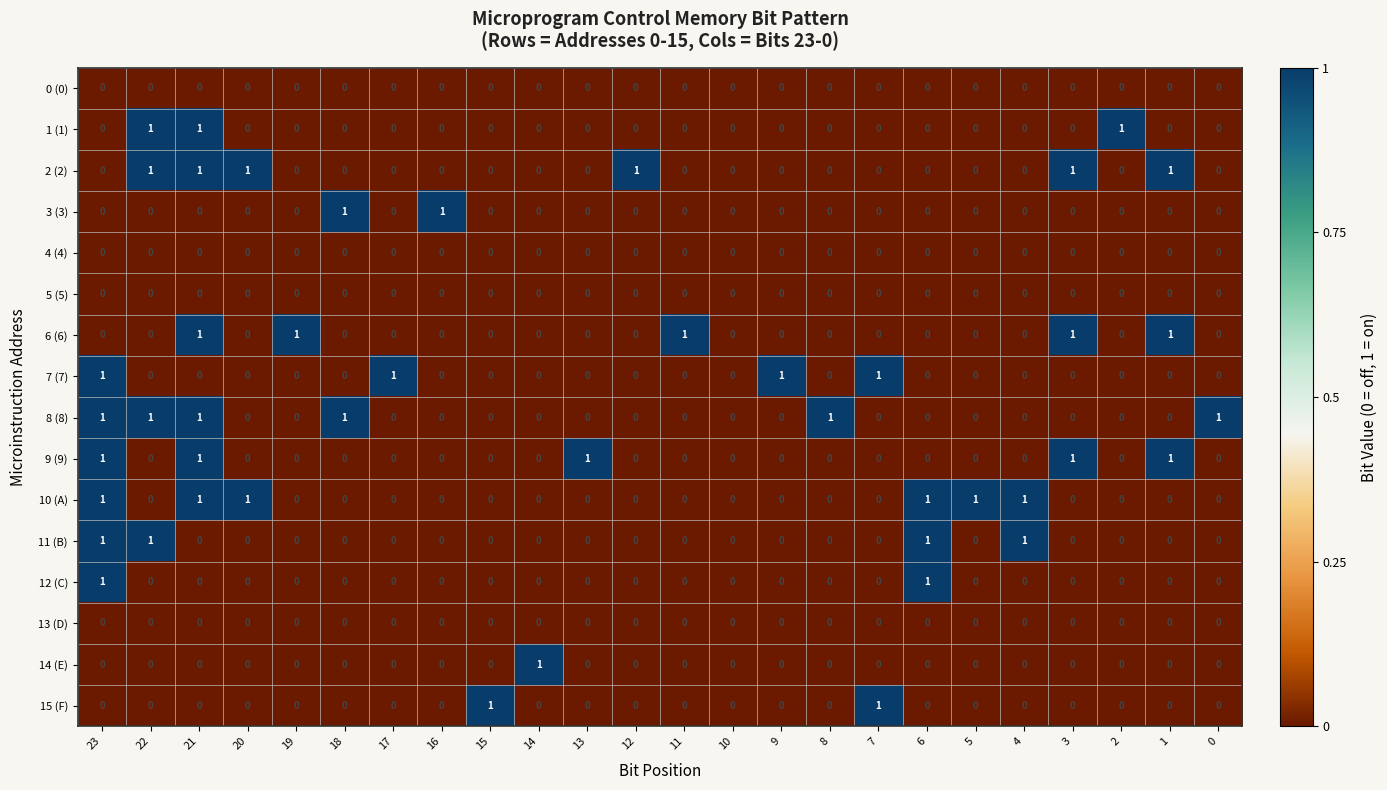

The value of 12 (C) at 8 is -1. True or false?

False